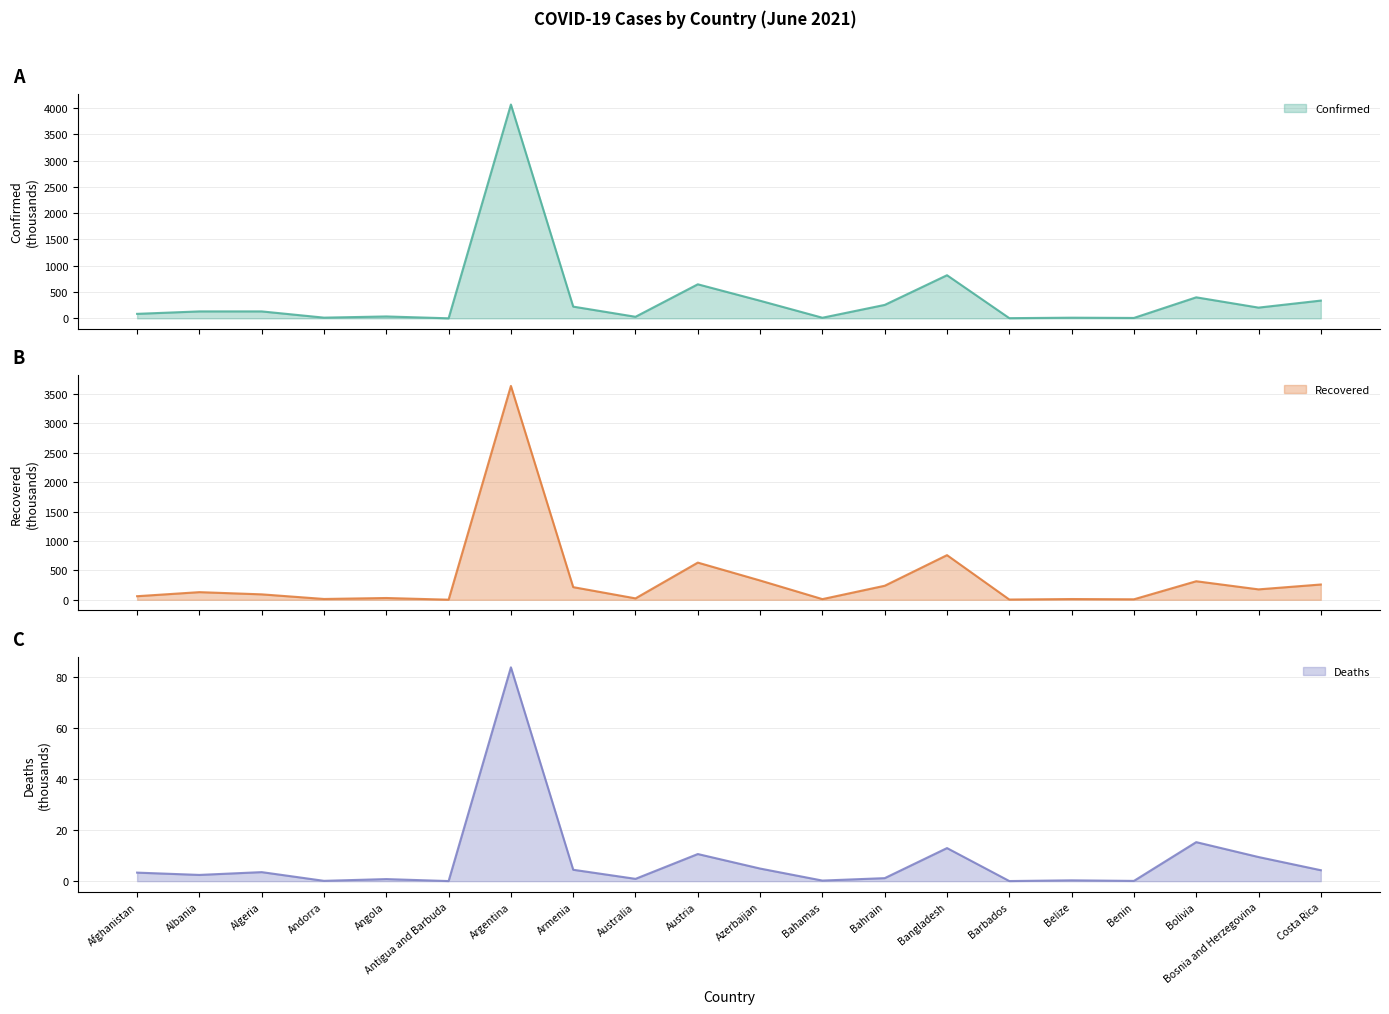

What are all the series names shown in the legend?

Confirmed, Recovered, Deaths